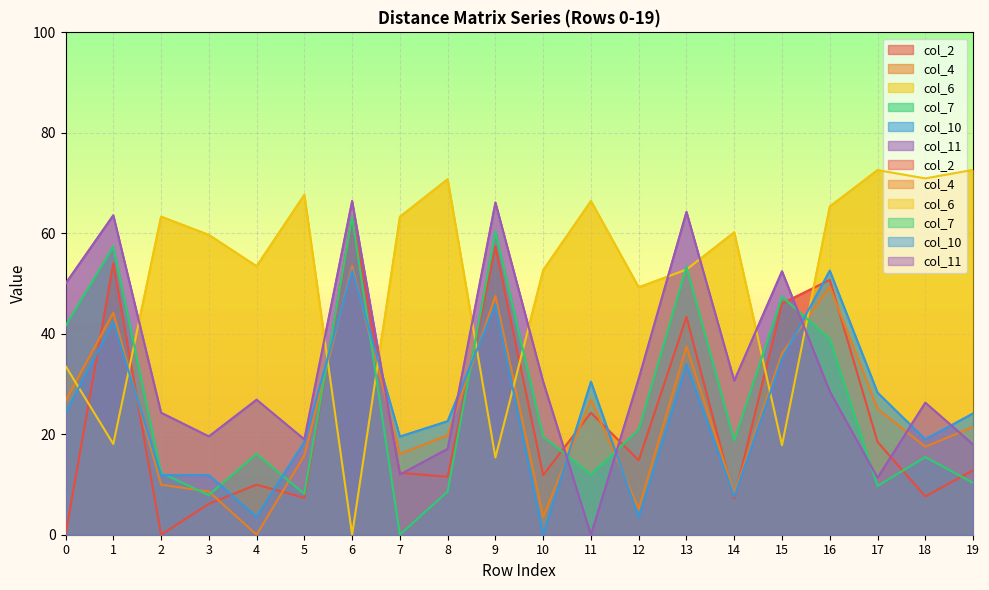

Where is the first local maximum for col_11?

1